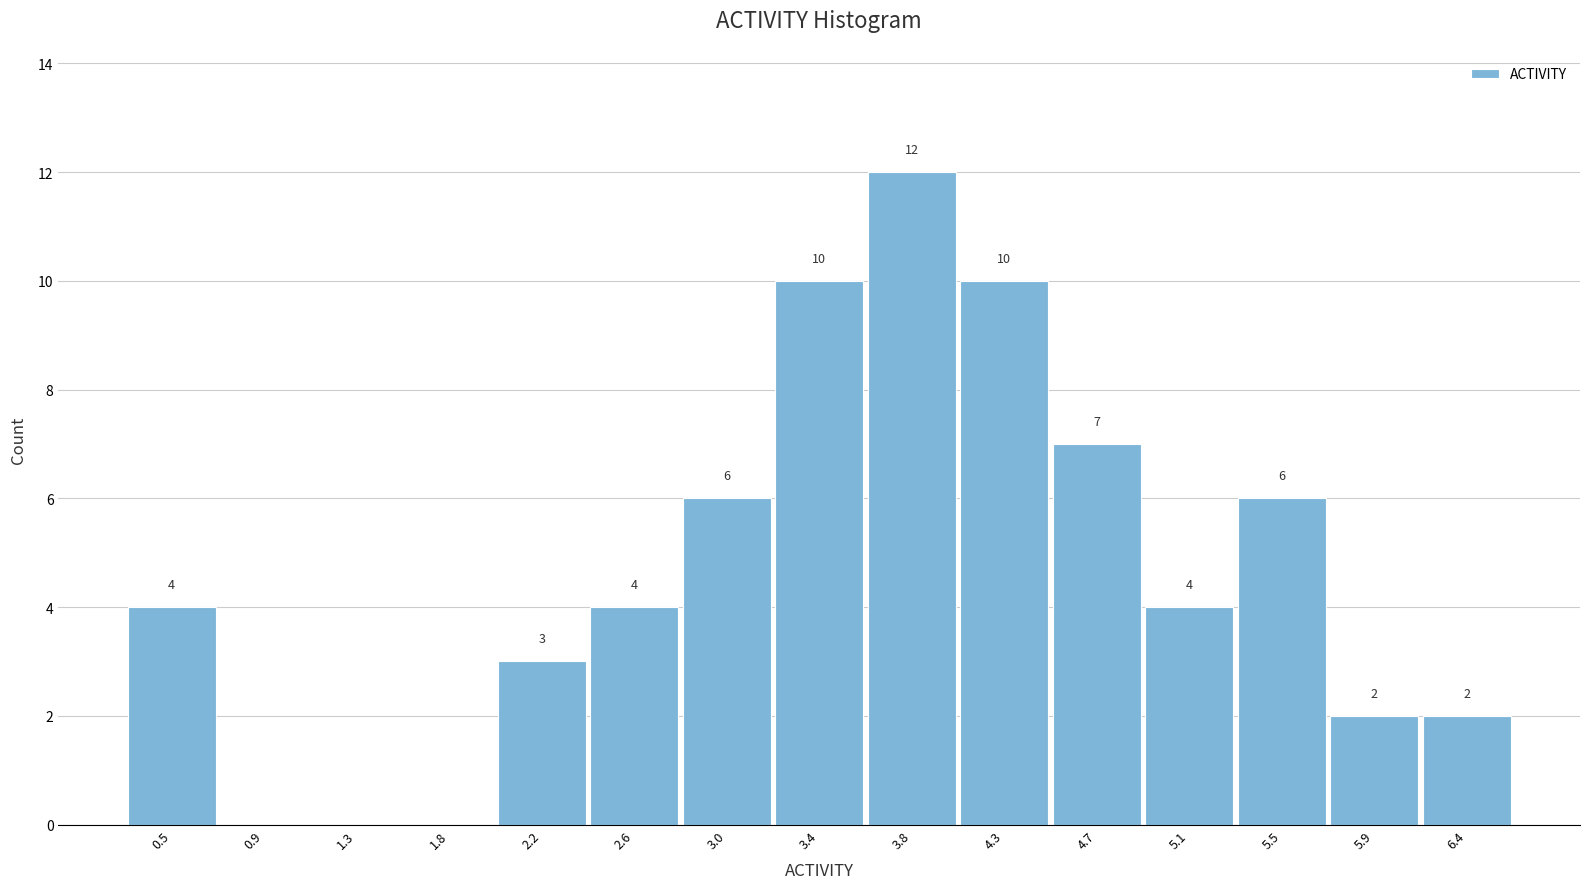

Reading left to right, transcribe all the data shown in this chart.

0.5=4	0.9=0	1.3=0	1.8=0	2.2=3	2.6=4	3.0=6	3.4=10	3.8=12	4.3=10	4.7=7	5.1=4	5.5=6	5.9=2	6.4=2